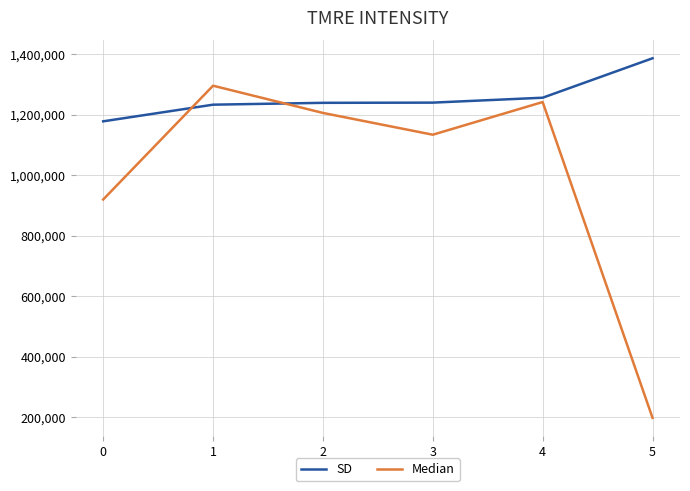

At 5, list the series in order from smallest to largest.

Median, SD